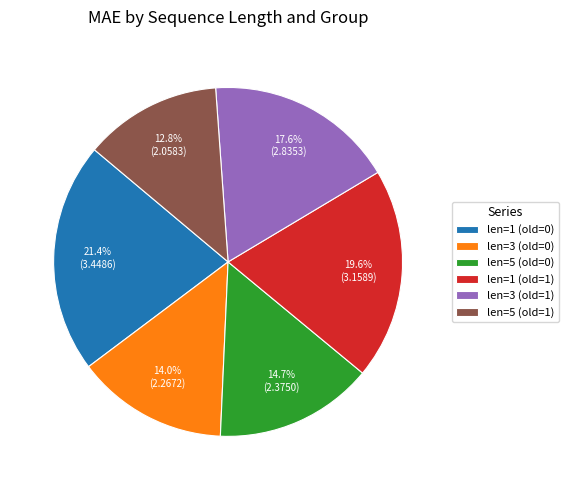

Combined, do len=3 (old=1) and len=5 (old=0) account for over 50%?

No